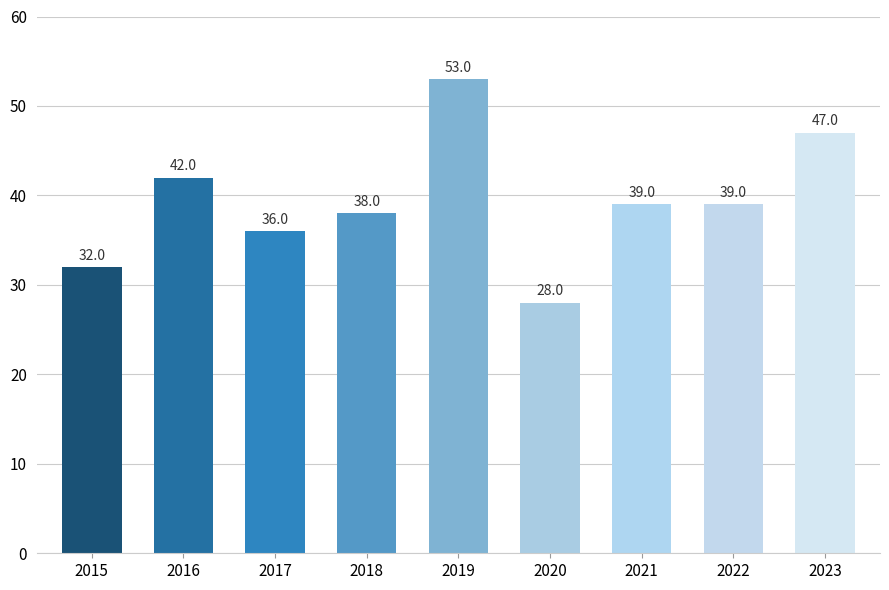

Is it true that the value at 2022 is 39?

True